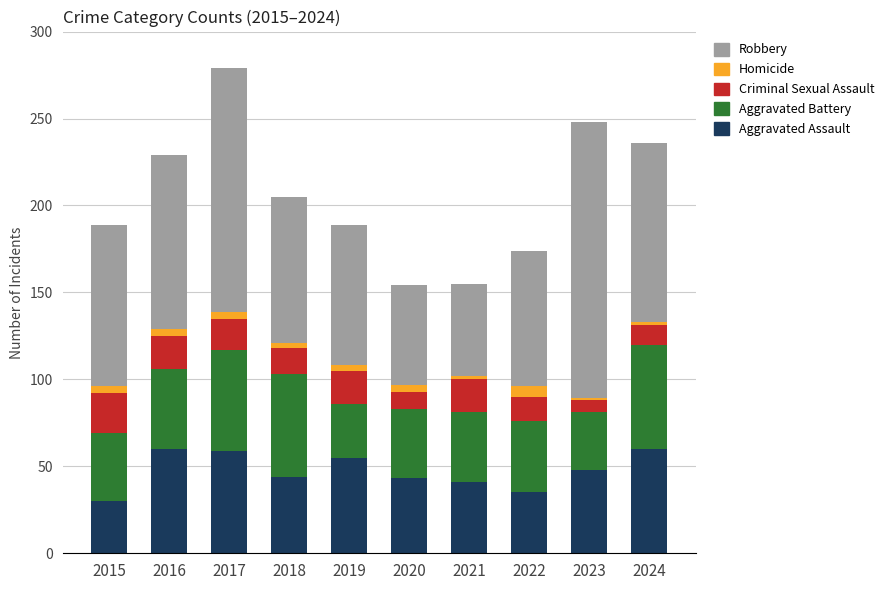

What is the total value across all series at 2022?

174